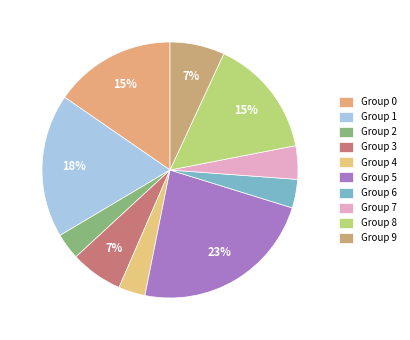

Rank the categories by value from highest to lowest.

5, 1, 0, 8, 9, 3, 7, 6, 4, 2